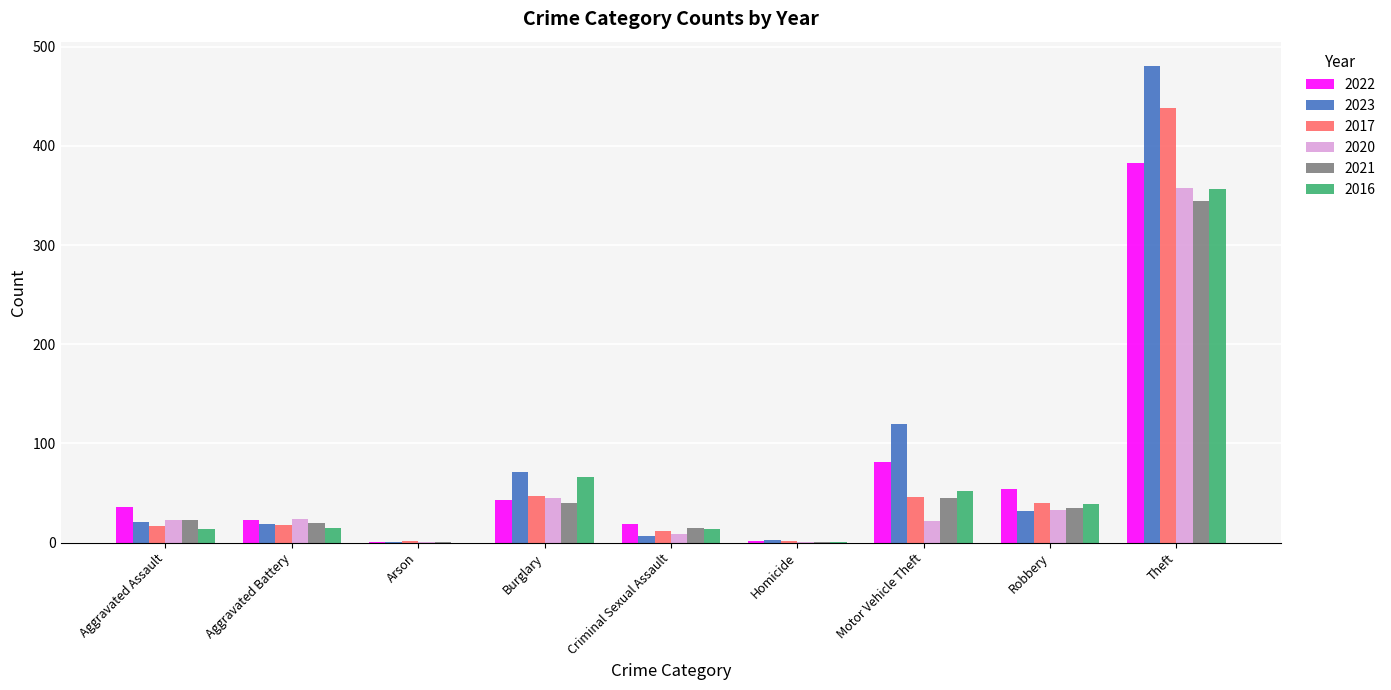

What is the maximum value for 2020?

358